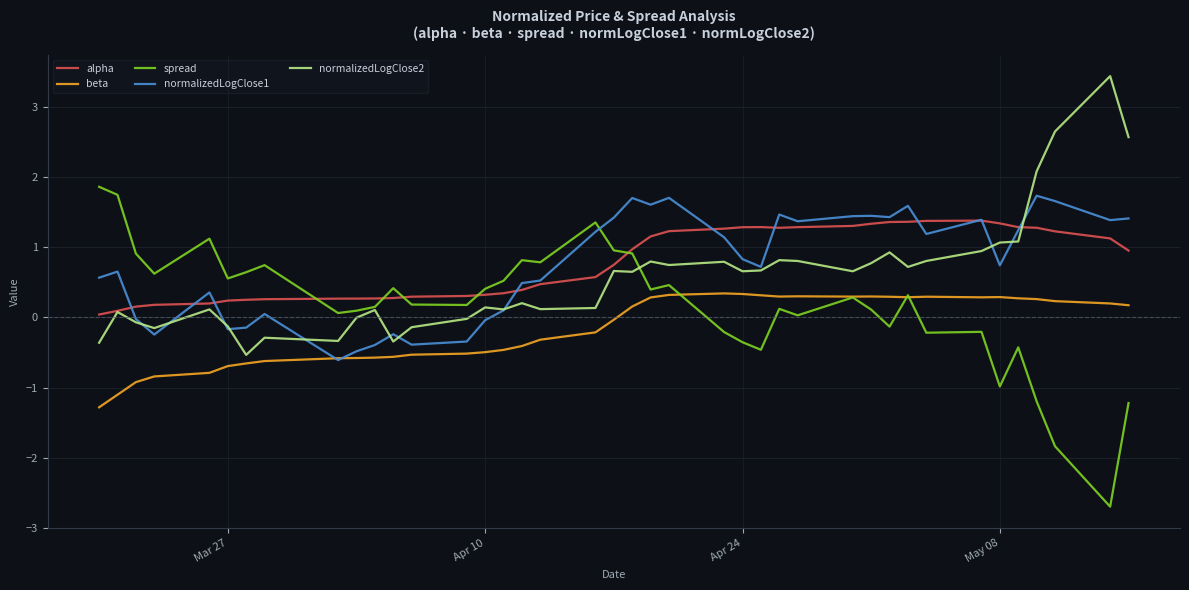

What is the minimum value shown in the chart?

-2.7